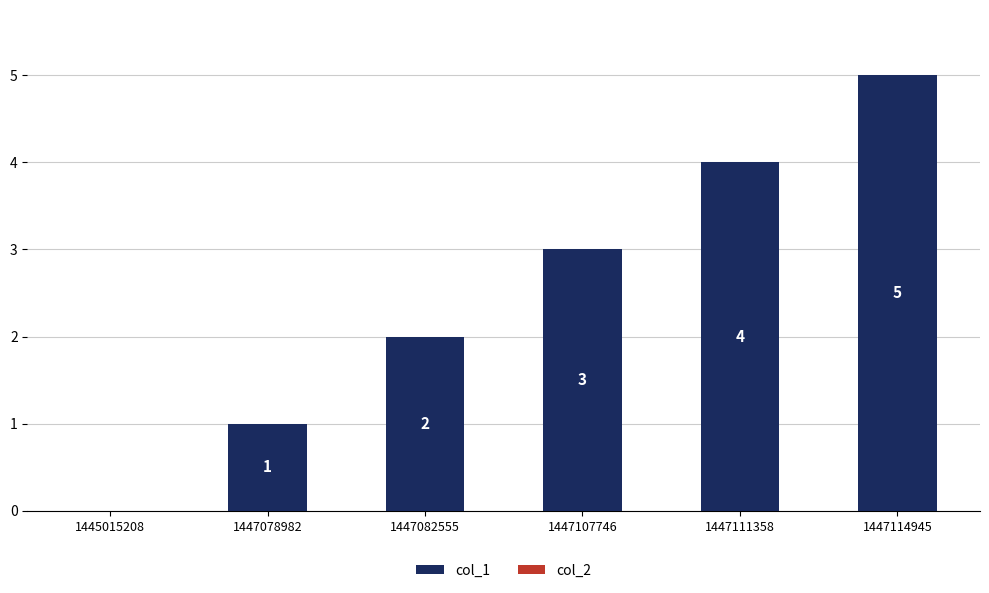

At which label is the value closest to 2?

1447082555